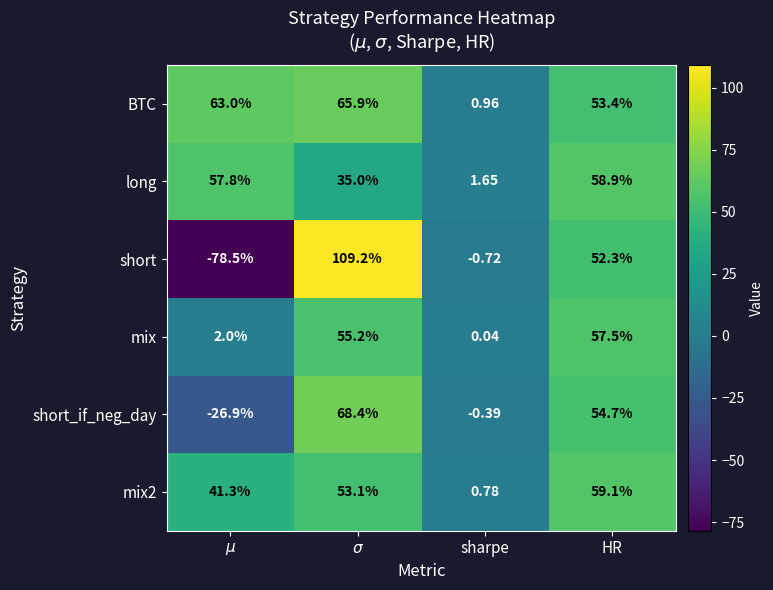

What is the total value across all series at $\mu$?

58.7